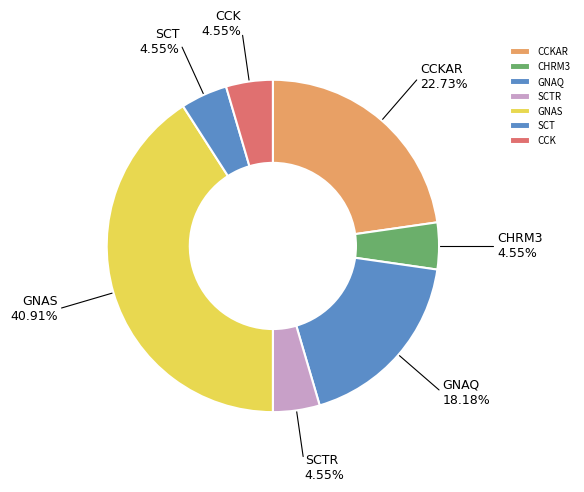

What is the ratio of the value at CCK to the value at SCT?

1.0